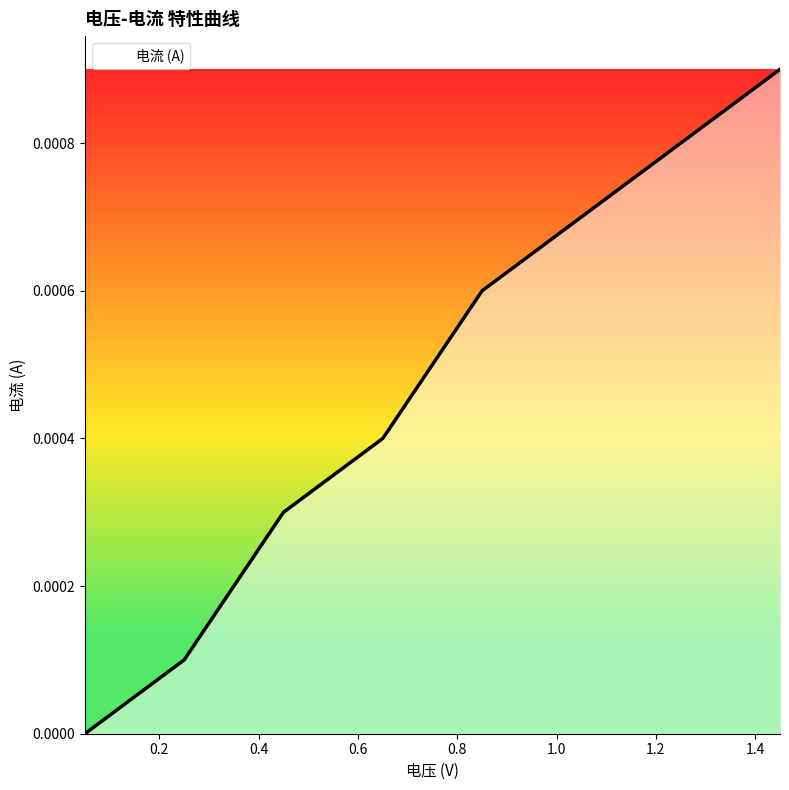

Is this an area chart (filled region under the line)?

No